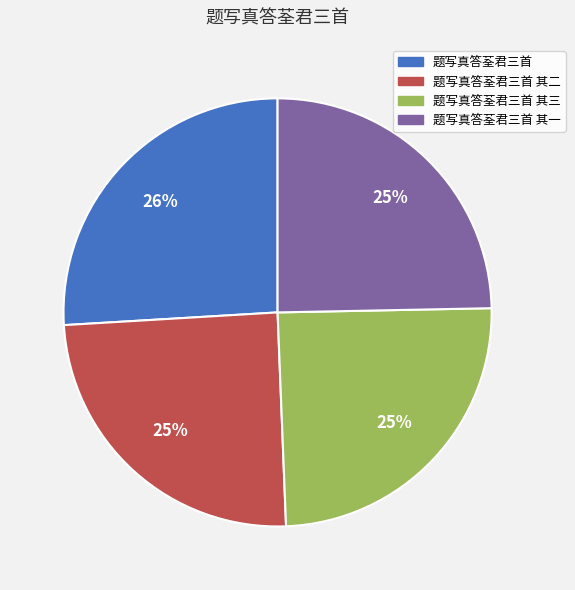

Is there any slice that represents more than half of the pie?

No